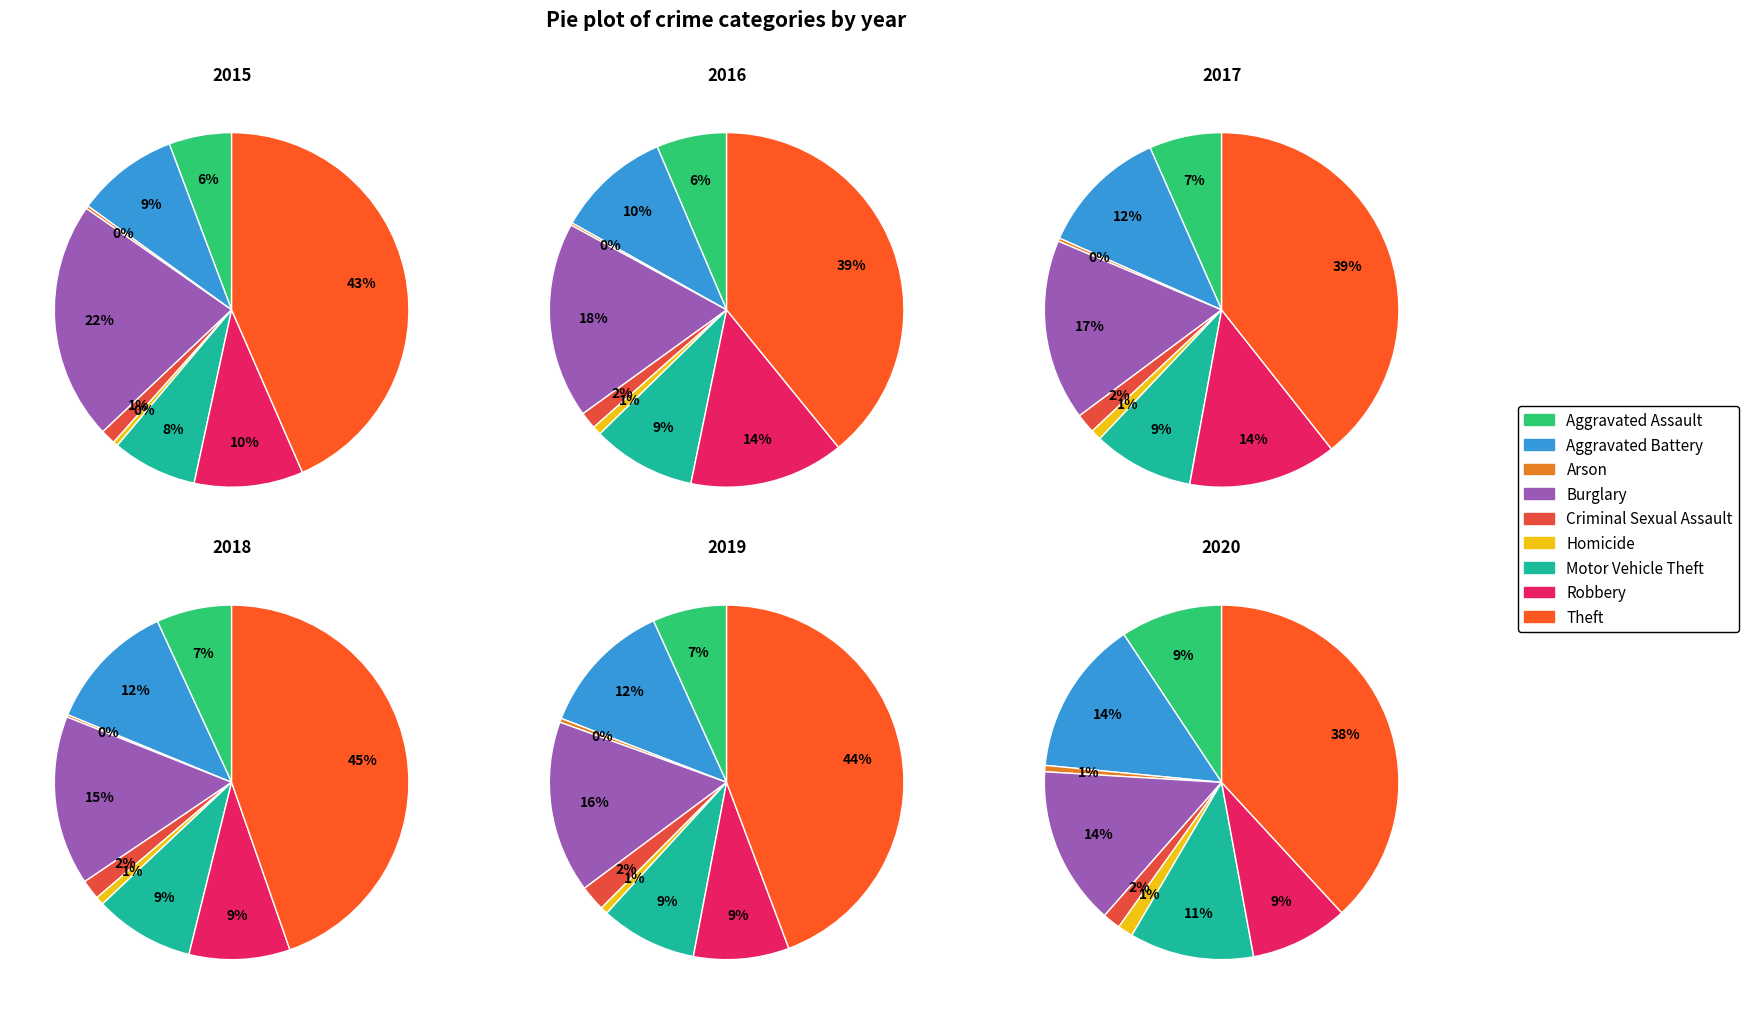

To the nearest percent, what is the combined percentage of Criminal Sexual Assault and Aggravated Battery?

14%